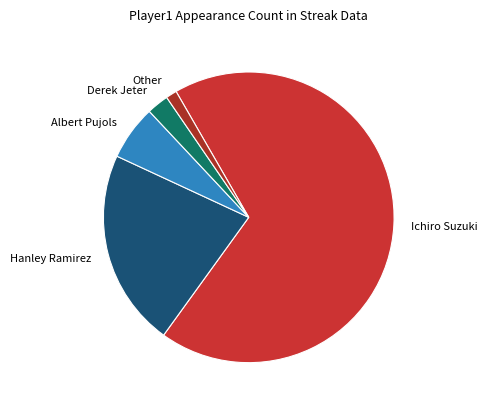

Which category has the biggest portion of the pie?

Ichiro Suzuki